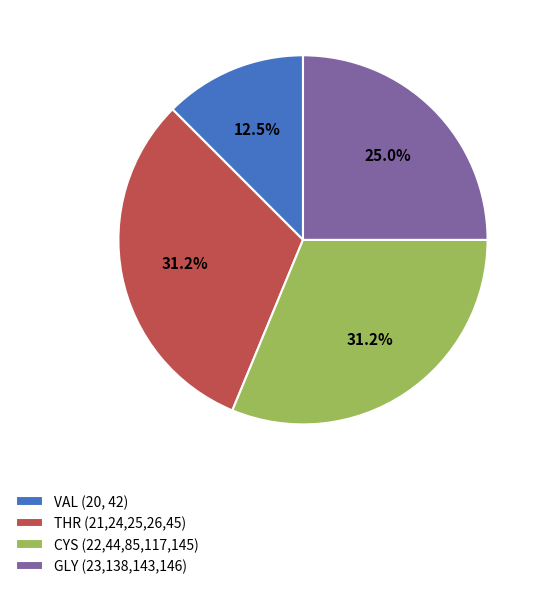

Is there a majority slice in this chart?

No